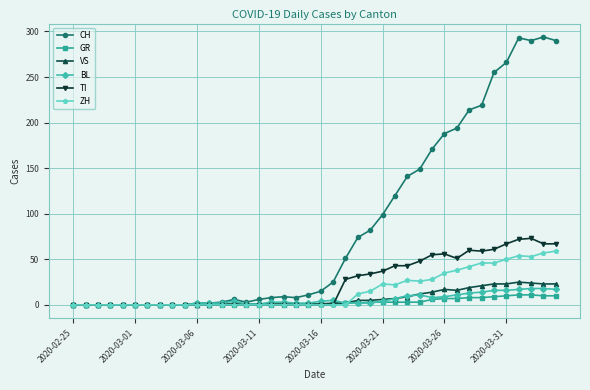

Which series has the largest total across all categories?

CH